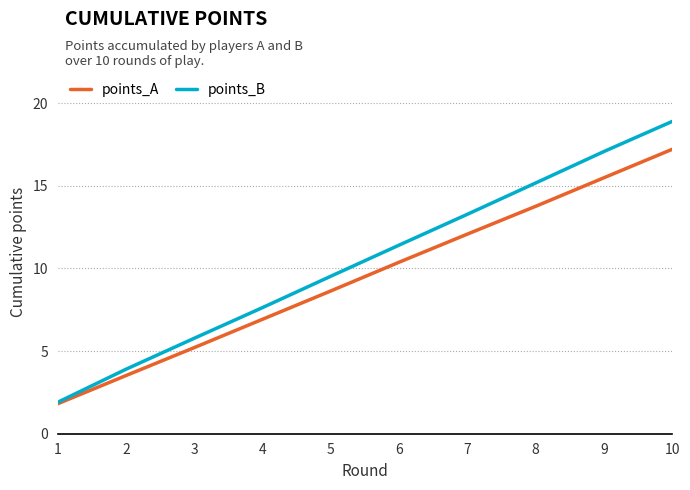

What is the sum of the points_A values at 10 and 2?

20.7